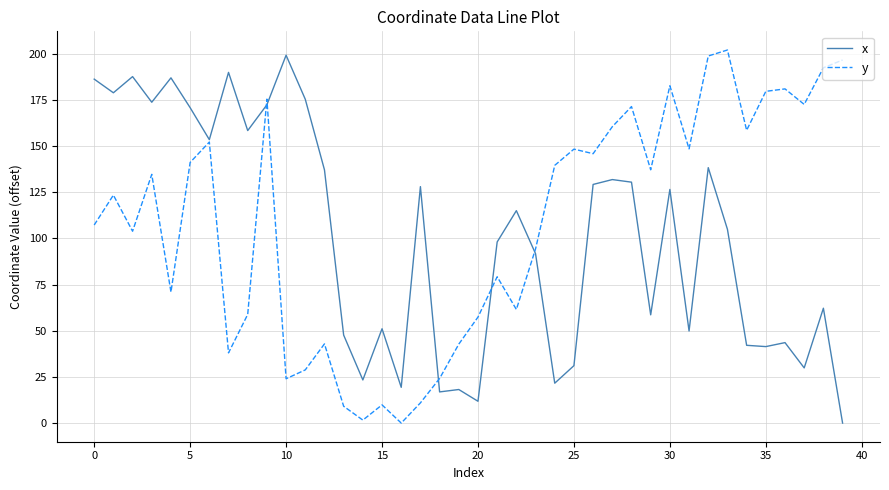

What is the maximum value shown in the chart?

202.0